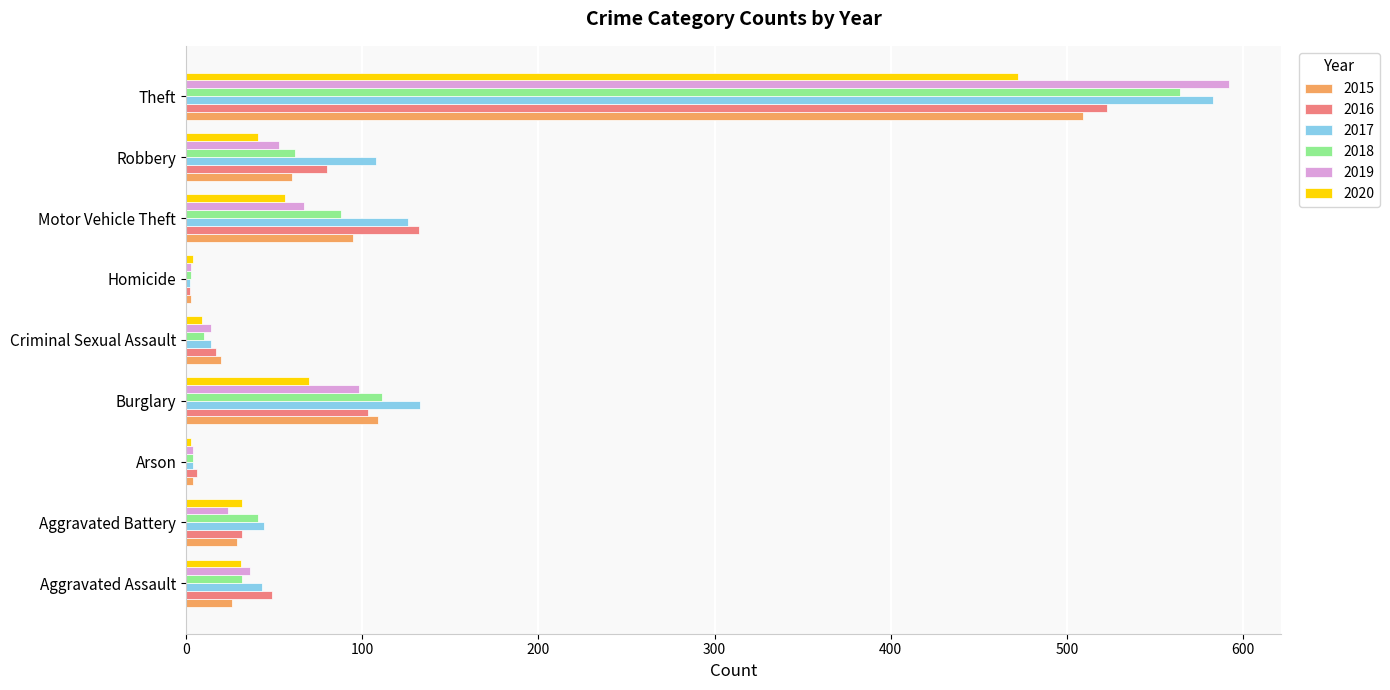

What is the total value across all series at Aggravated Assault?

217